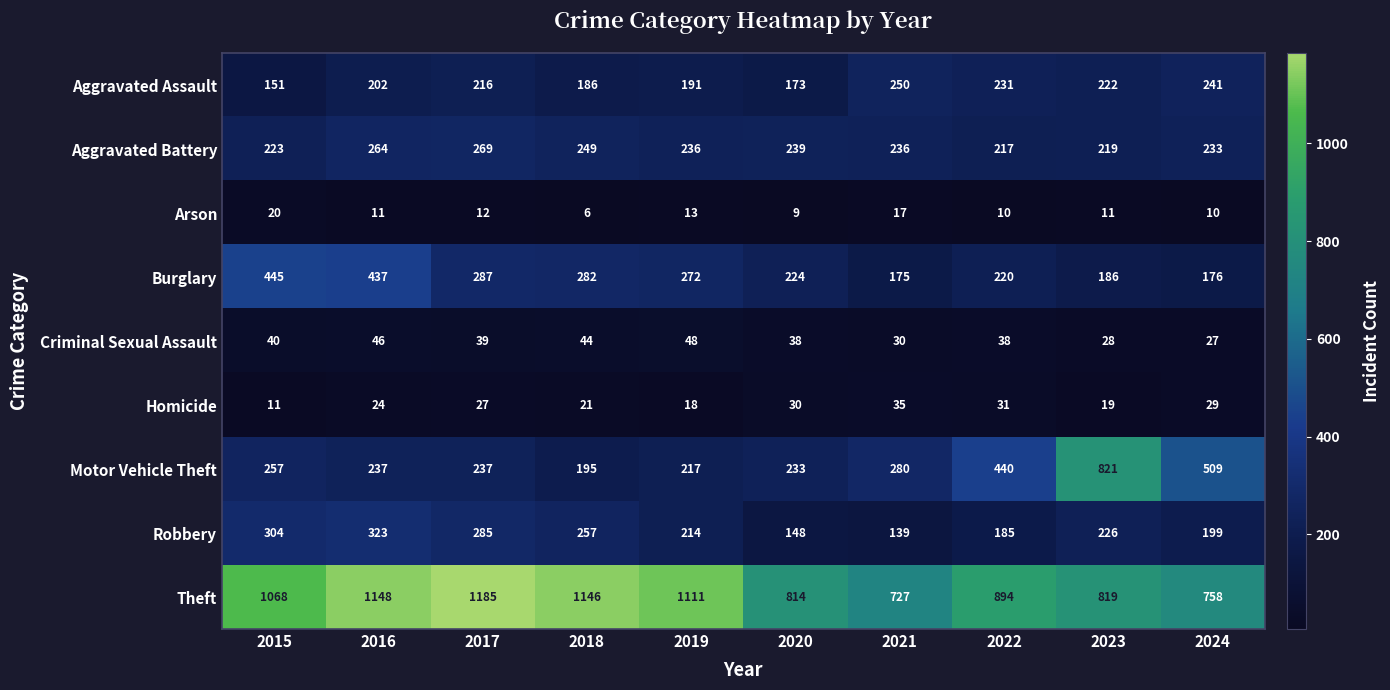

At which label does Burglary first exceed 272?

2015